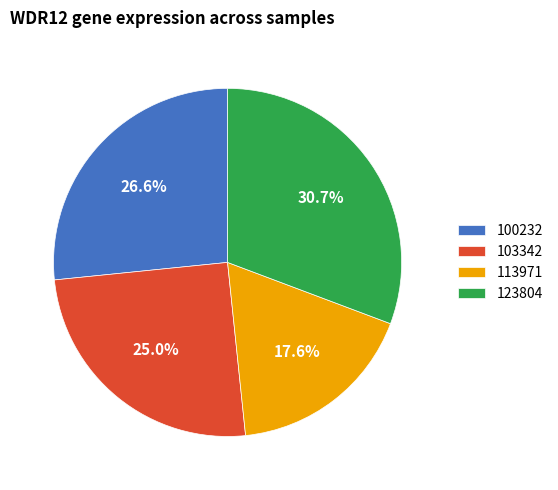

Is the sum of 100232 and 103342 greater than half?

Yes